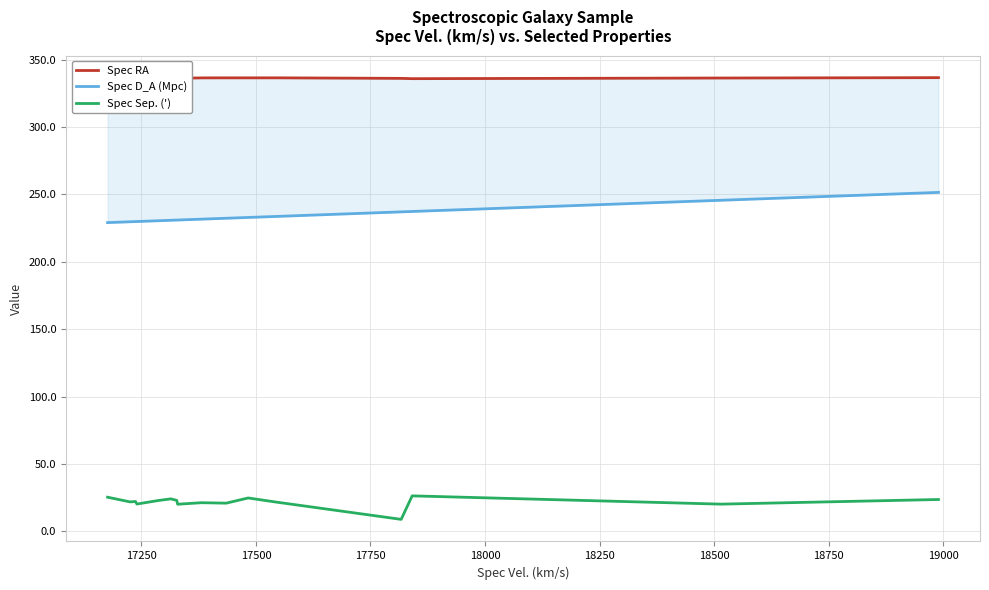

Which series has the largest range (max minus min)?

Spec D_A (Mpc)